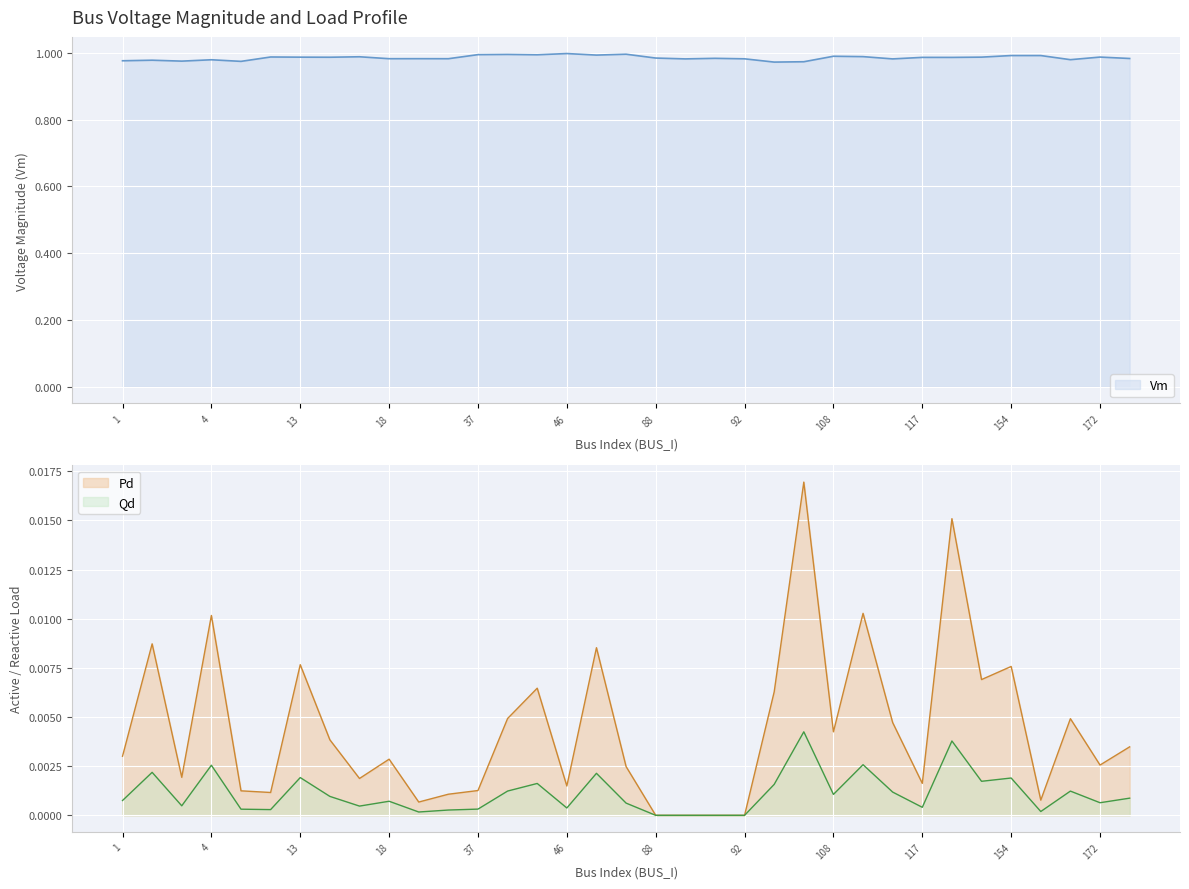

Which series has the largest total across all categories?

Vm